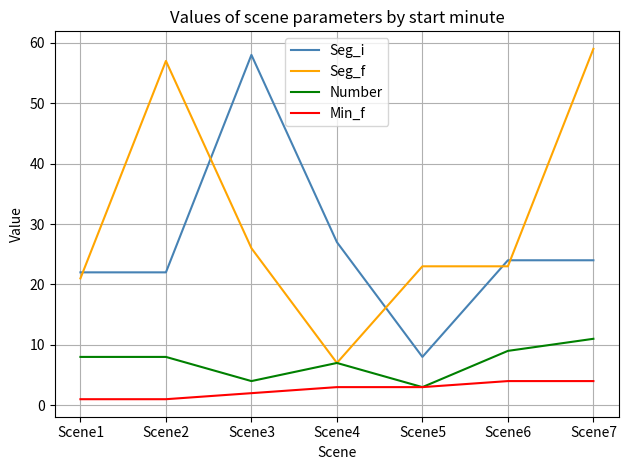

True or false: Seg_i has a value of 39 at Scene7.

False